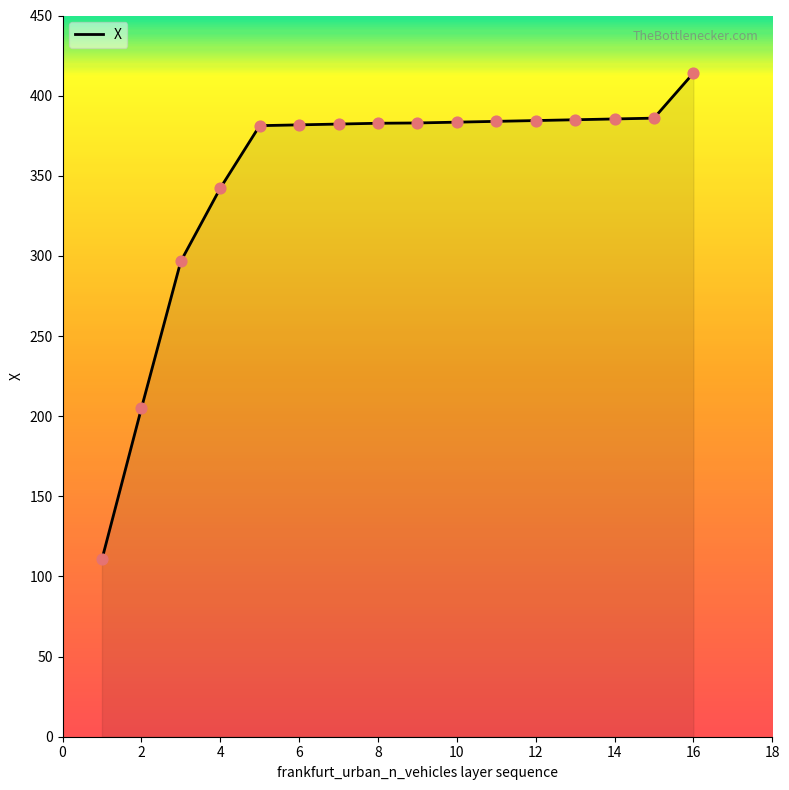

What is the greatest value displayed?

414.1